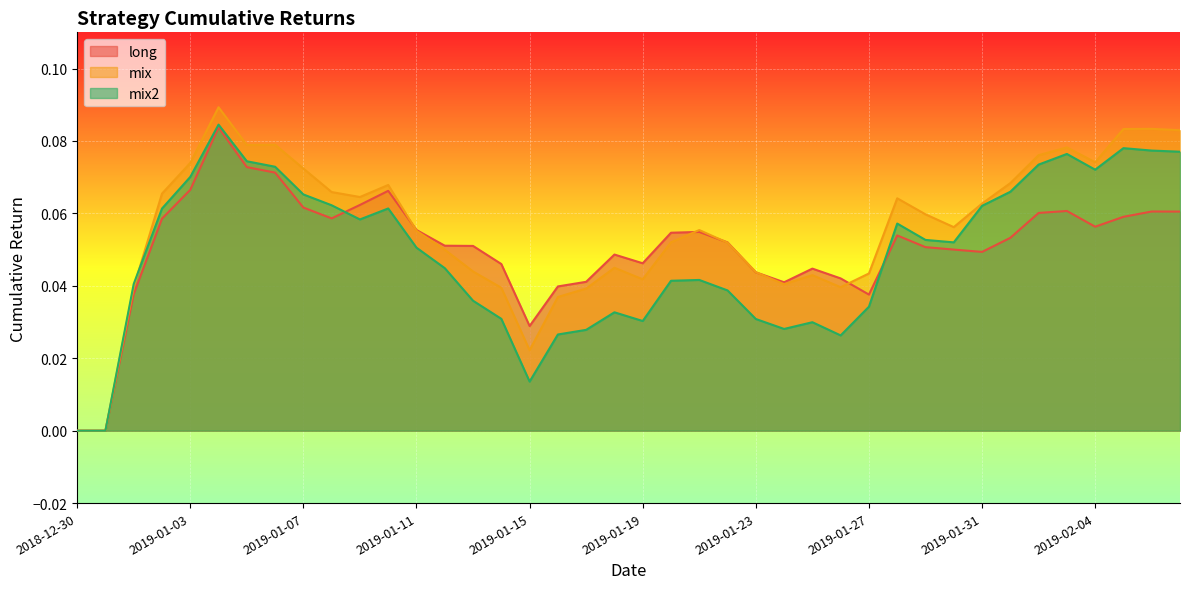

Between 2019-01-30 and 2019-02-07, which is larger?

2019-02-07